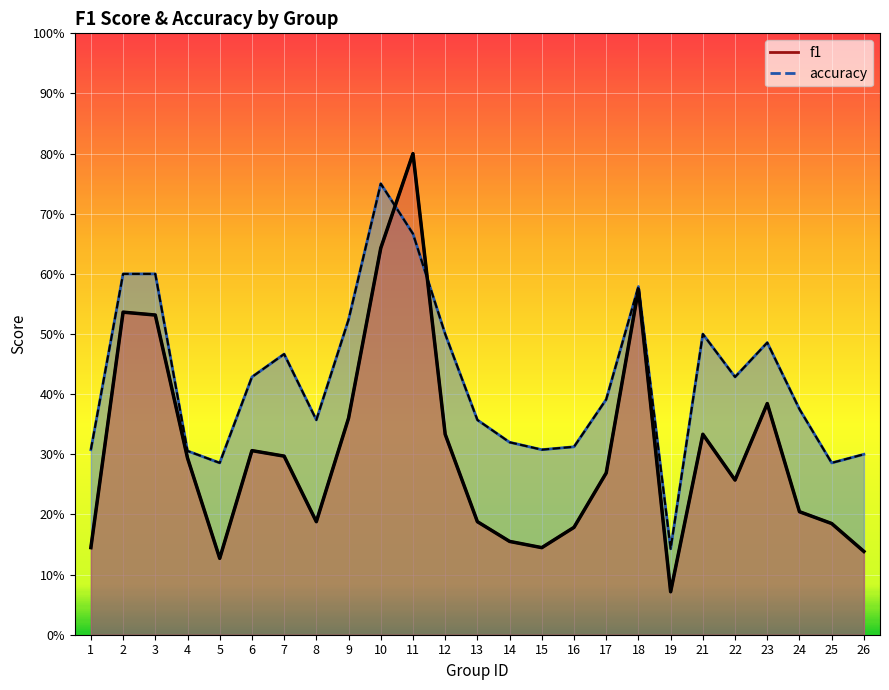

Between 6 and 12, which series saw the biggest shift?

accuracy